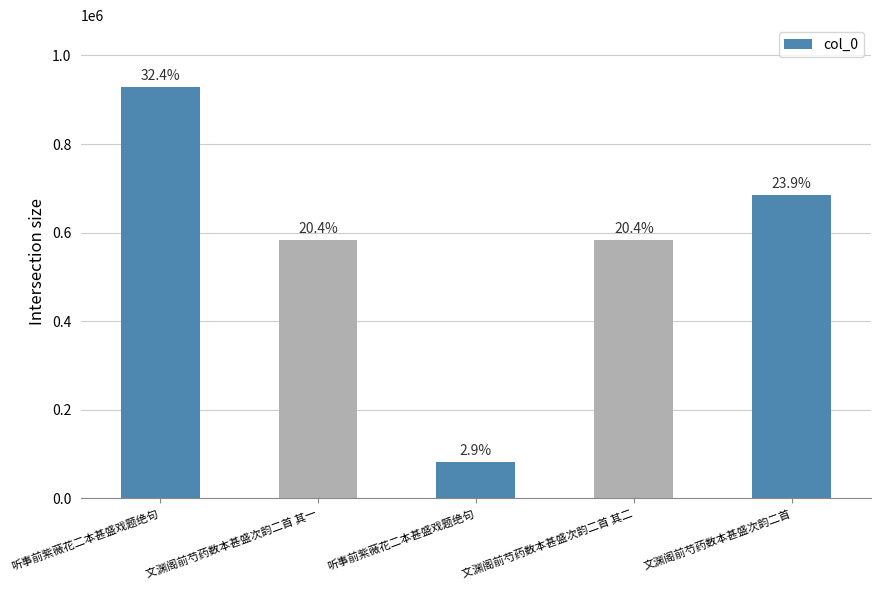

True or false: the data shows 583234 at 文渊阁前芍药数本甚盛次韵二首 其二.

True